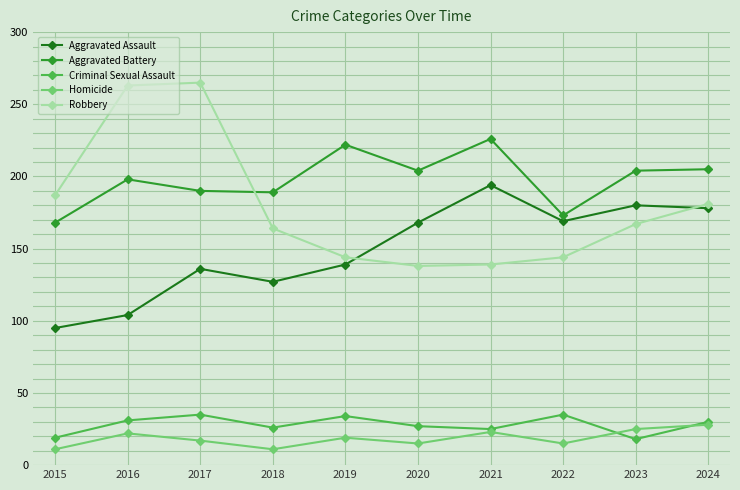

True or false: Criminal Sexual Assault and Aggravated Battery intersect in this chart.

False